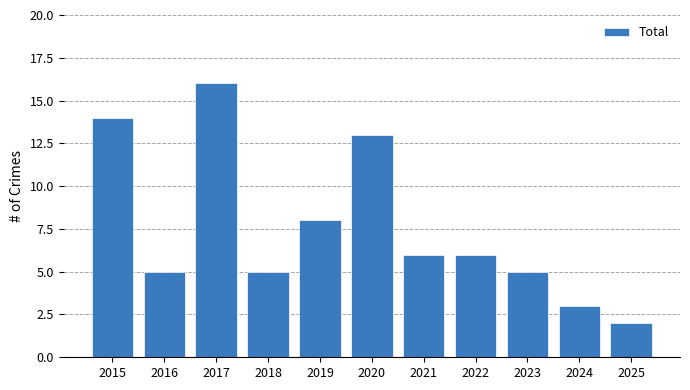

What is the value of the 8th bar from the left?

6